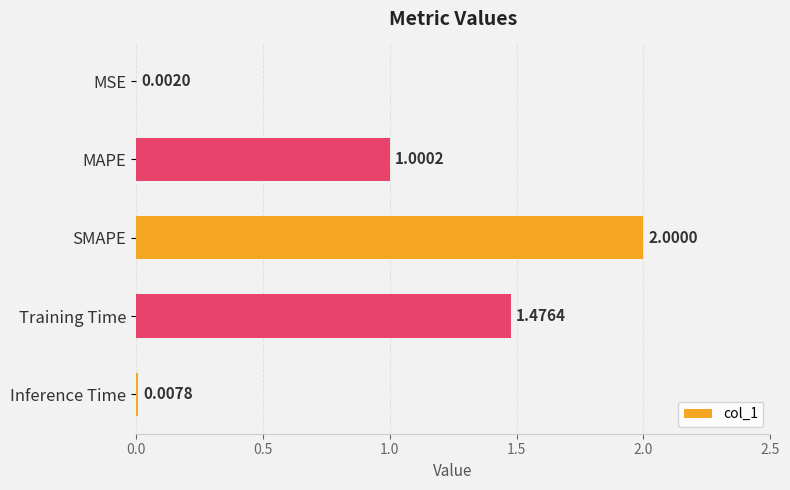

Are the bars horizontal?

Yes